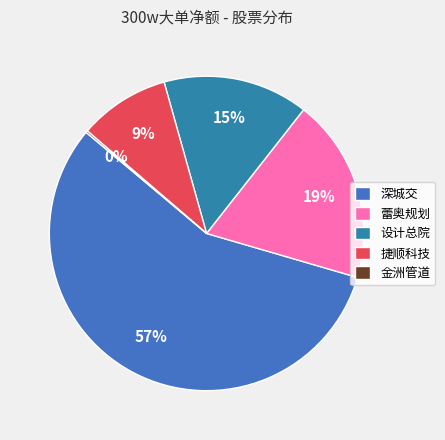

Combined, do 设计总院 and 深城交 account for over 50%?

Yes